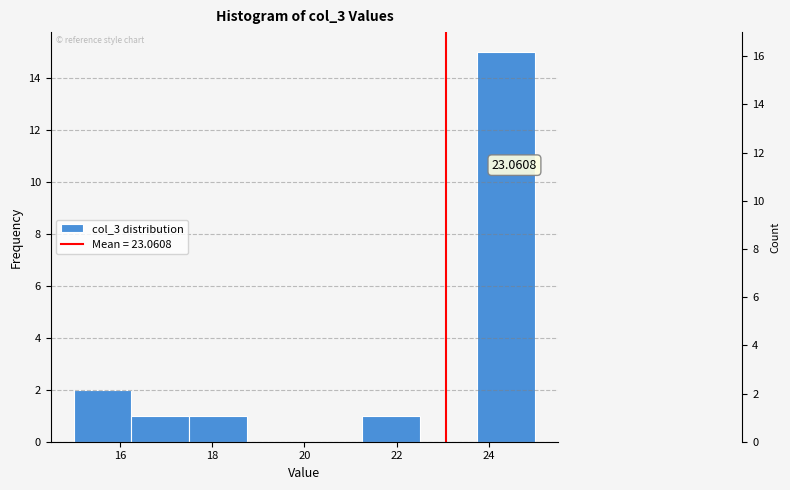

Over which range of the x-axis is the bar tallest?

23.75 to 25.00